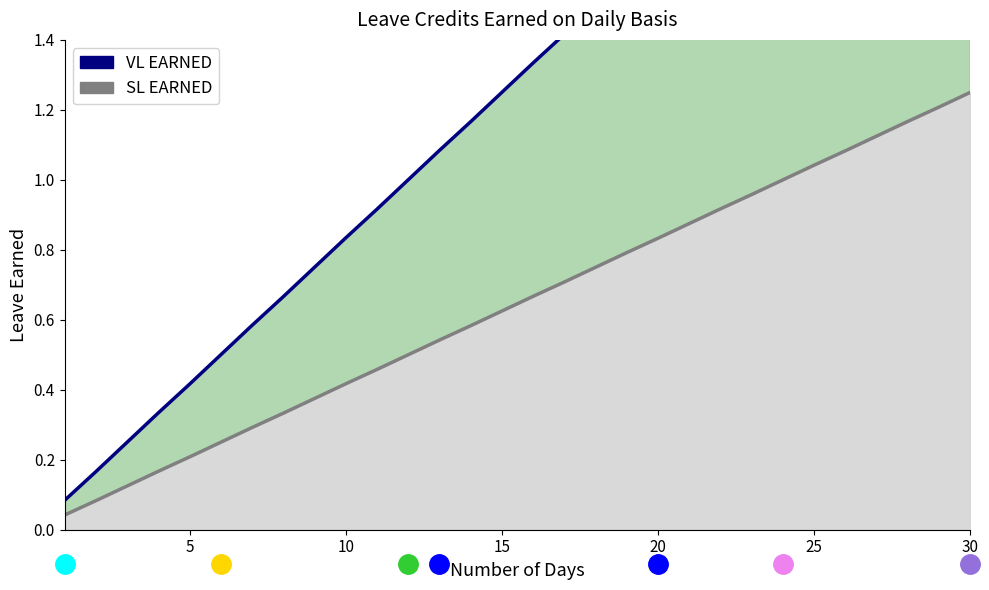

True or false: VL EARNED has more than 1 points higher than both neighbors.

False